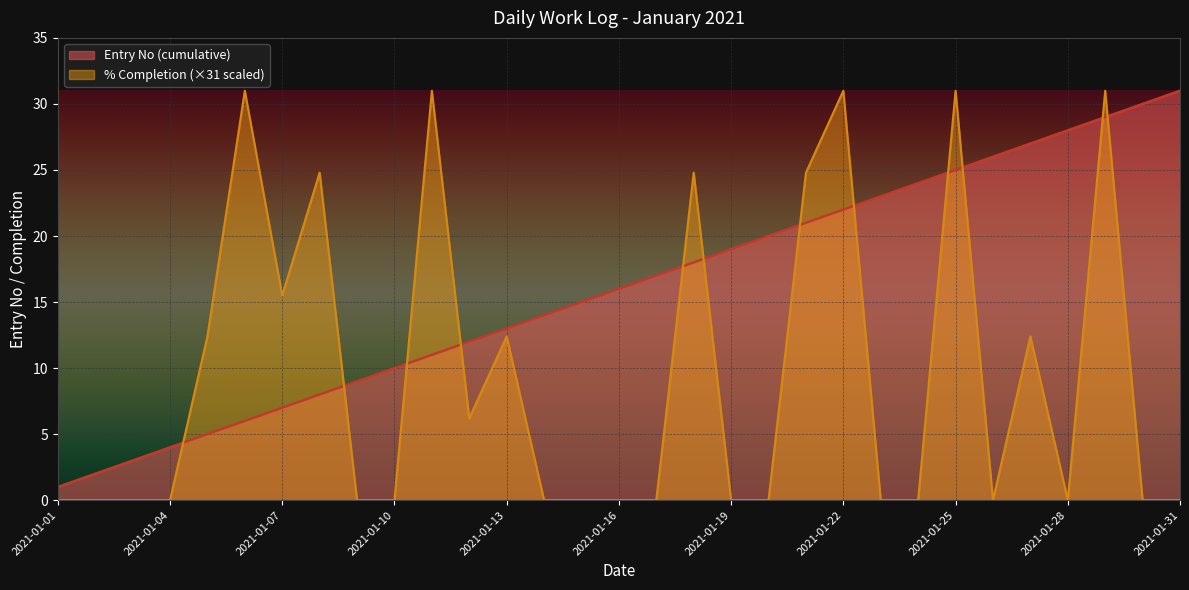

What is the value of the 12th point from the left?

12